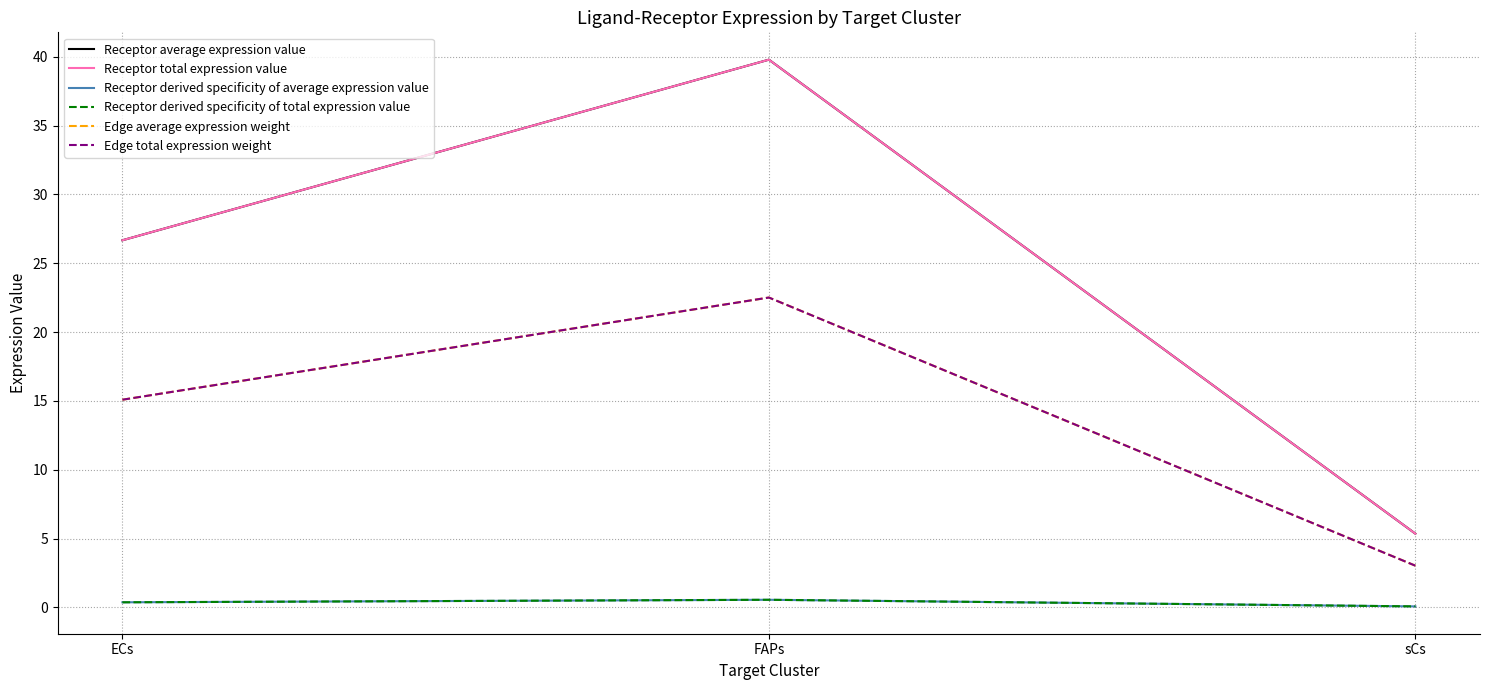

Does the chart display data point markers on the line(s)?

No